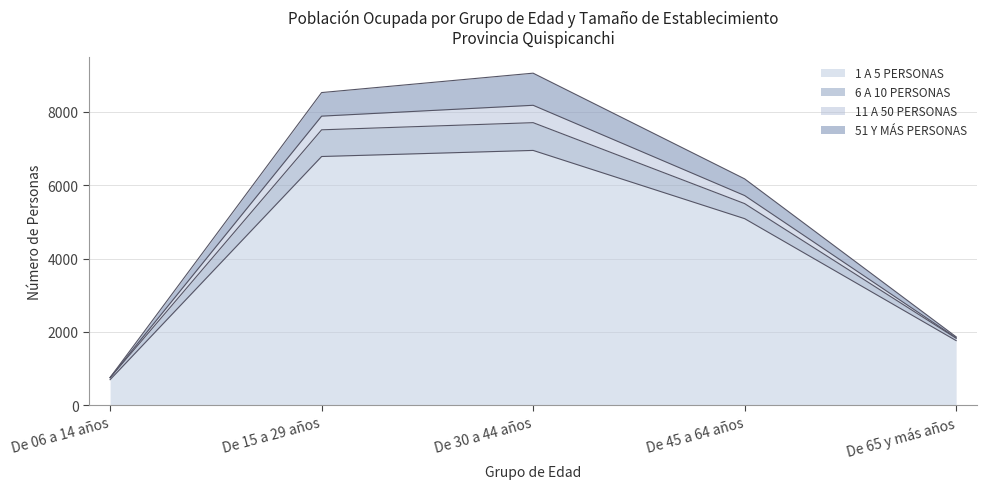

What is the label of the 1st point from the left?

De 06 a 14 años